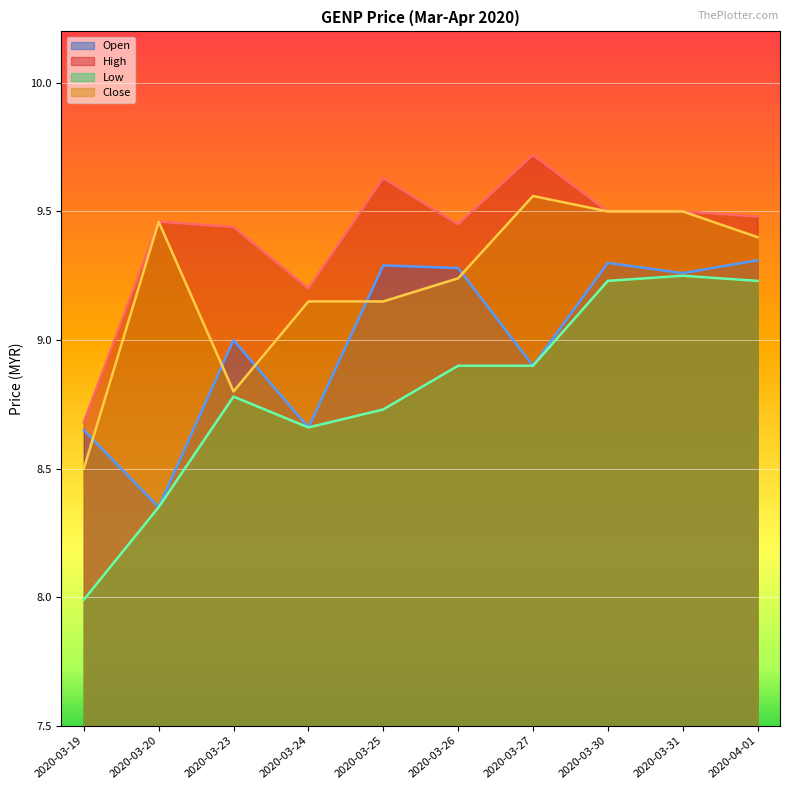

Between 2020-03-19 and 2020-03-25, which is larger?

2020-03-25